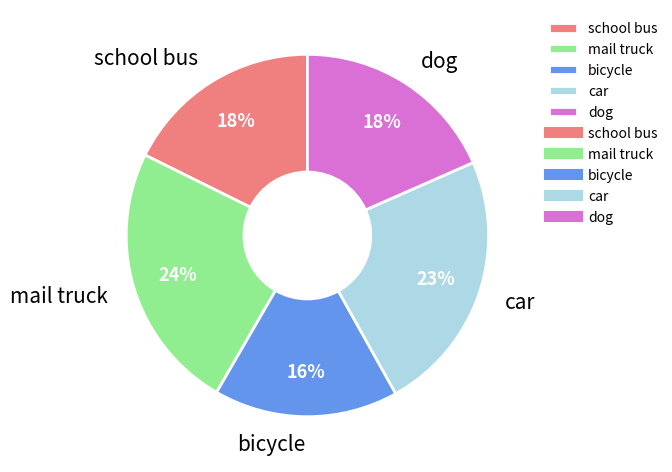

How many segments does this pie chart have?

5